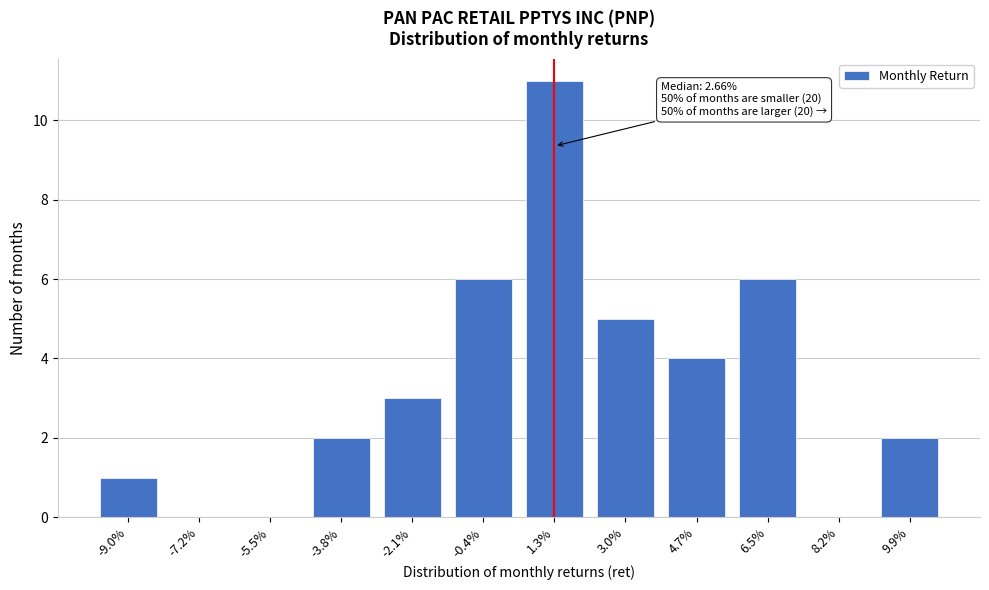

Reading right to left, transcribe all the data shown in this chart.

9.9%=2	8.2%=0	6.5%=6	4.7%=4	3.0%=5	1.3%=11	-0.4%=6	-2.1%=3	-3.8%=2	-5.5%=0	-7.2%=0	-9.0%=1